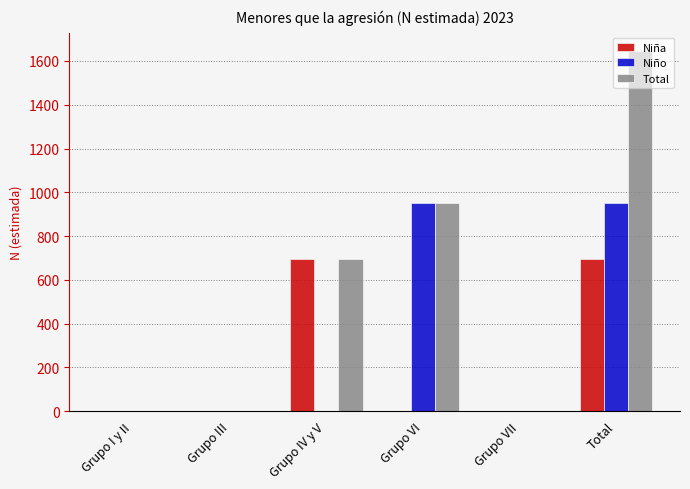

Are the bars horizontal?

No